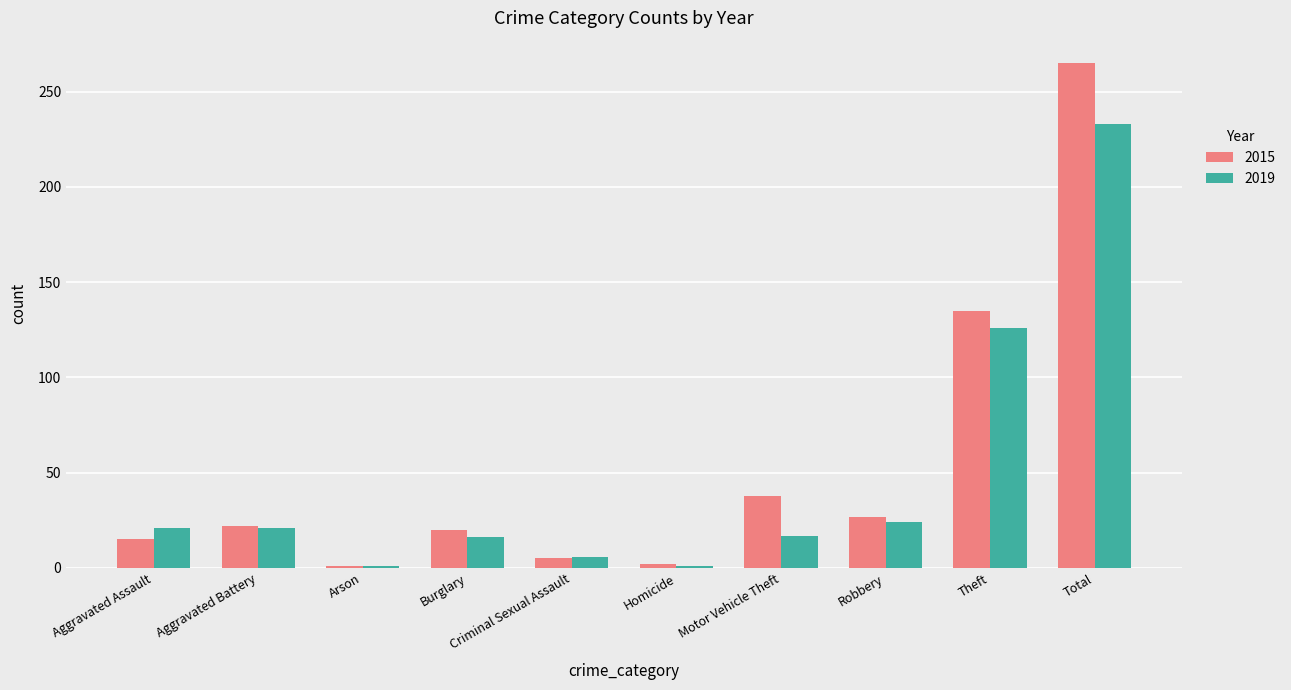

List the series in order of their overall mean, lowest first.

2019, 2015